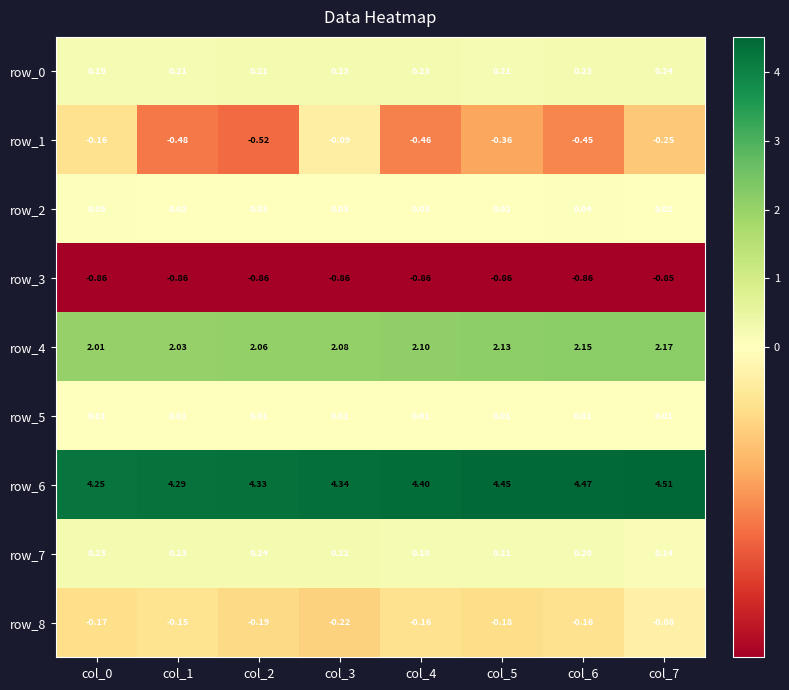

Is the value of row_7 at col_4 greater than the value of row_3 at col_7?

Yes